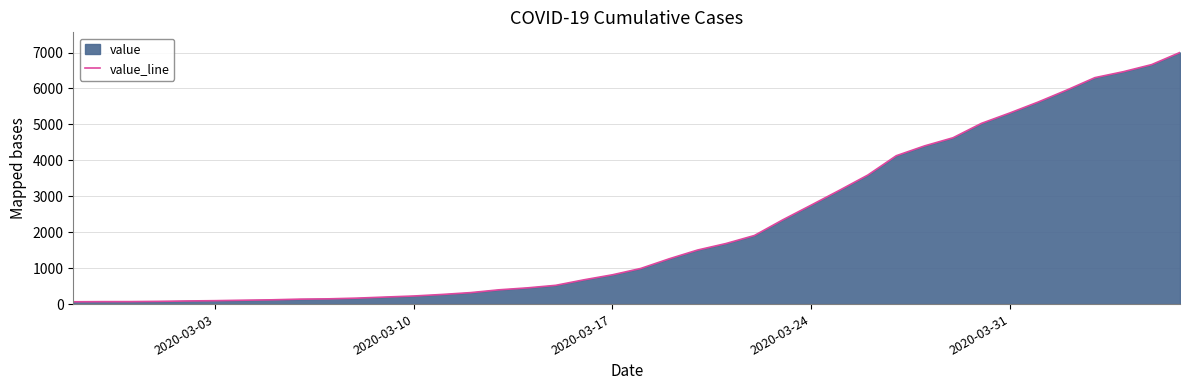

What is the difference between the second highest and minimum values?

6600